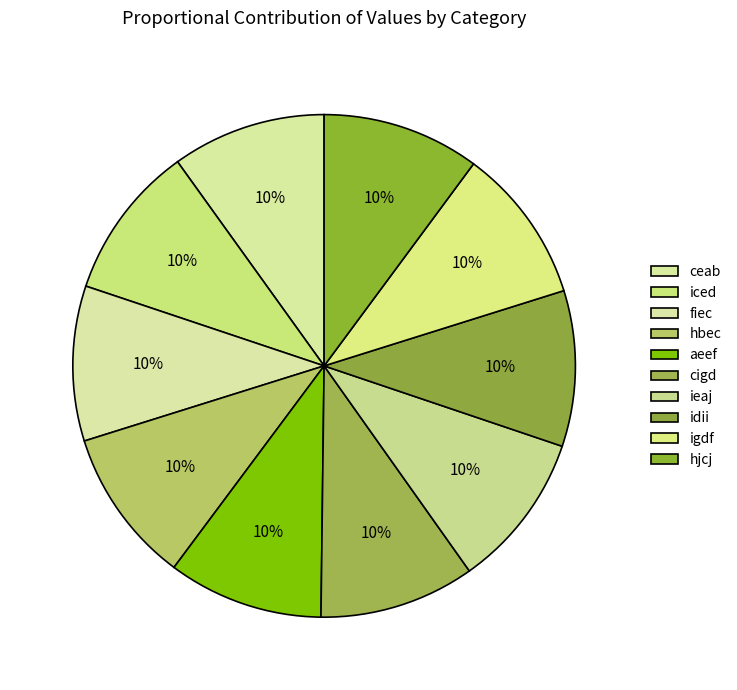

True or false: aeef accounts for 1% of the total.

False